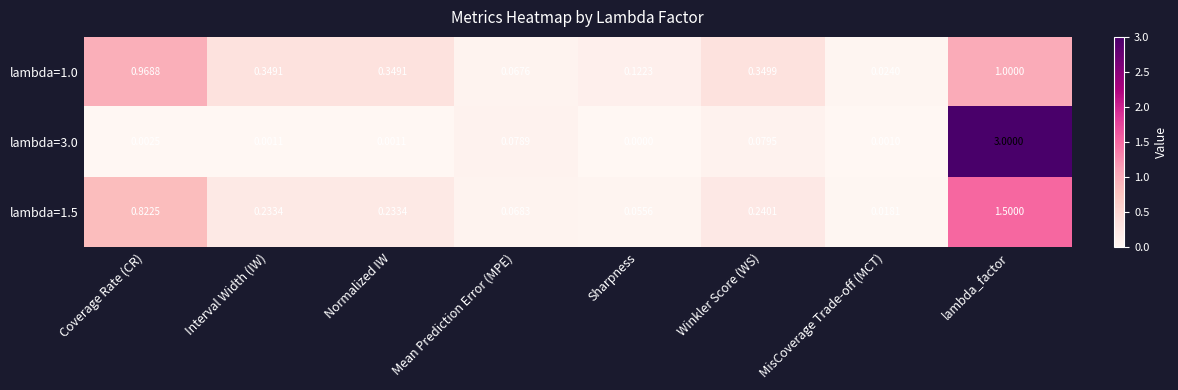

At which category does the chart reach its peak across all series?

lambda_factor